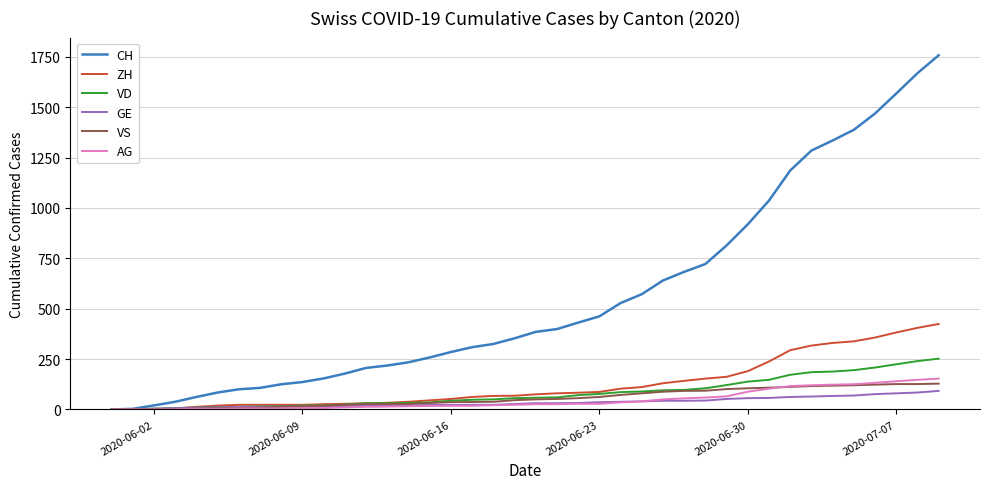

What is the maximum value shown in the chart?

1758